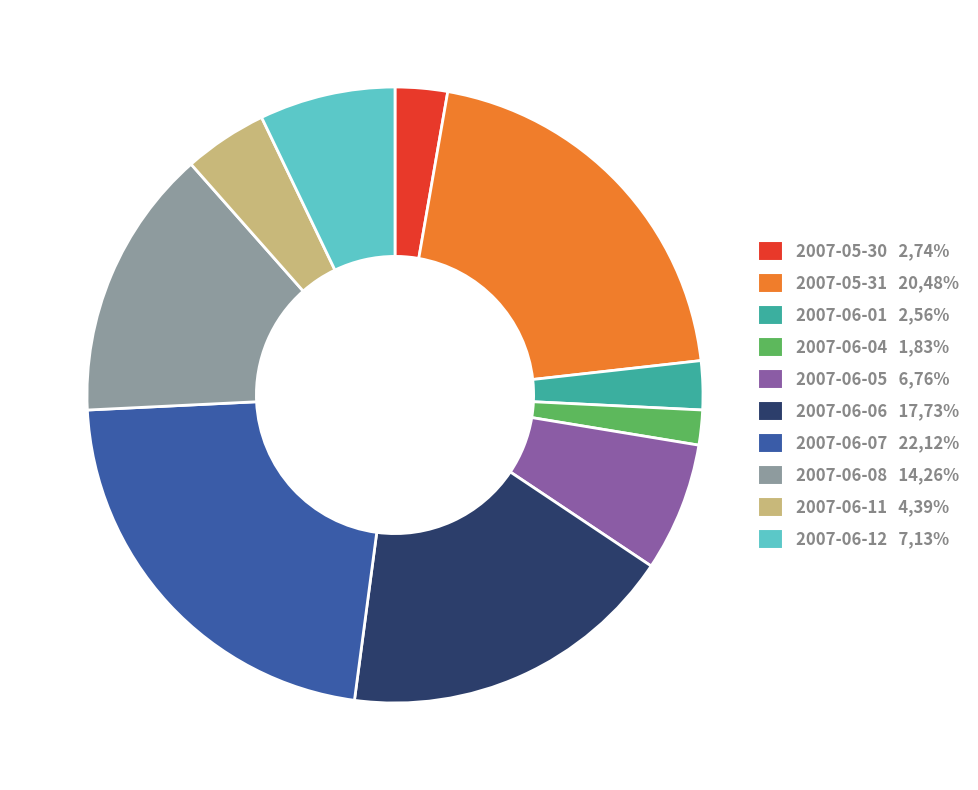

What is the largest slice in the pie chart?

2007-06-07